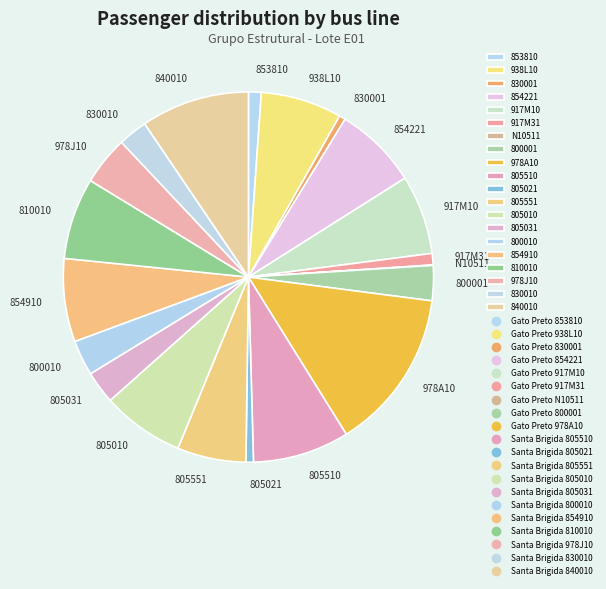

Which slice is the largest?

978A10